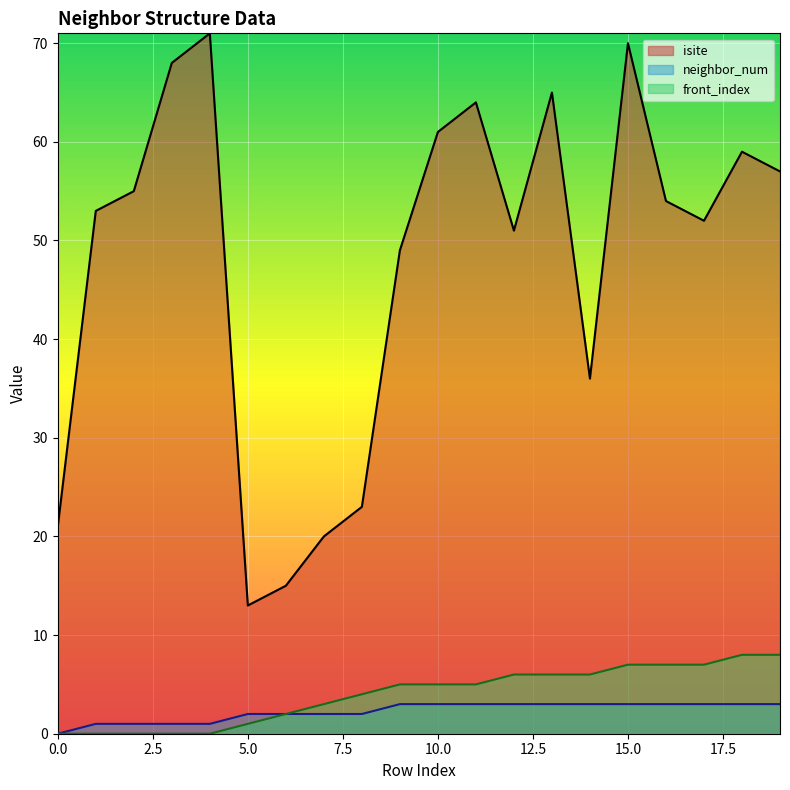

What is the value of the neighbor_num point at the 18th from the left?

3